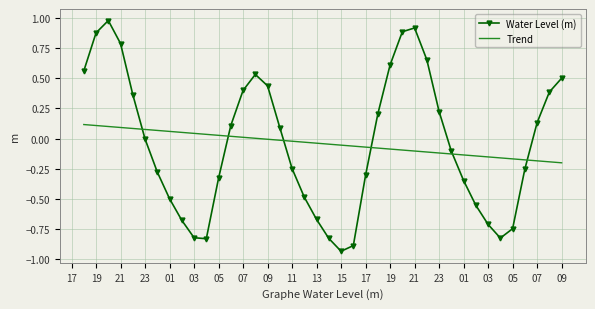

True or false: Trend and Water Level (m) cross at least once.

True